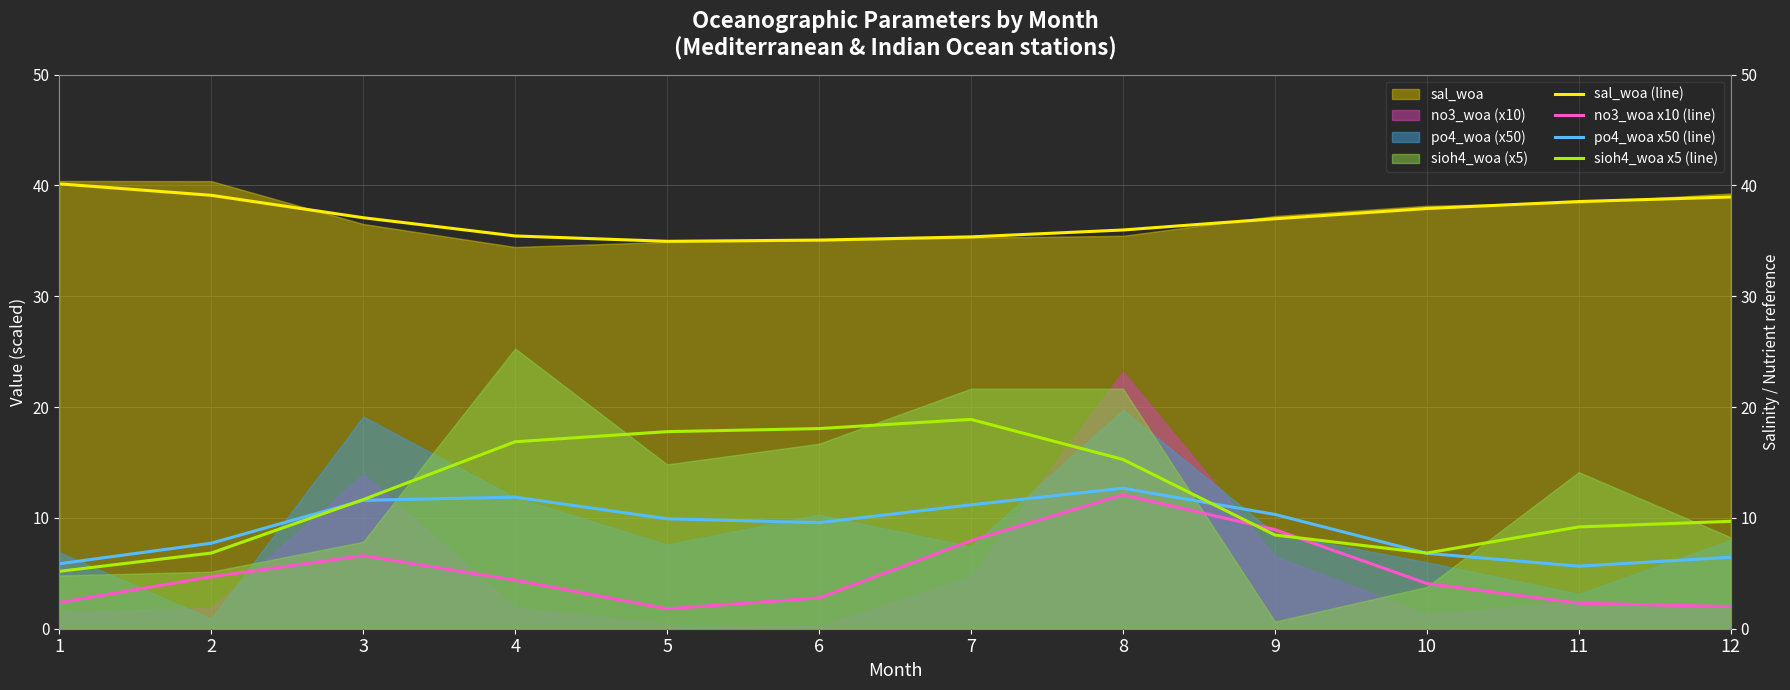

True or false: sal_woa (line) and sioh4_woa x5 (line) cross at least once.

False